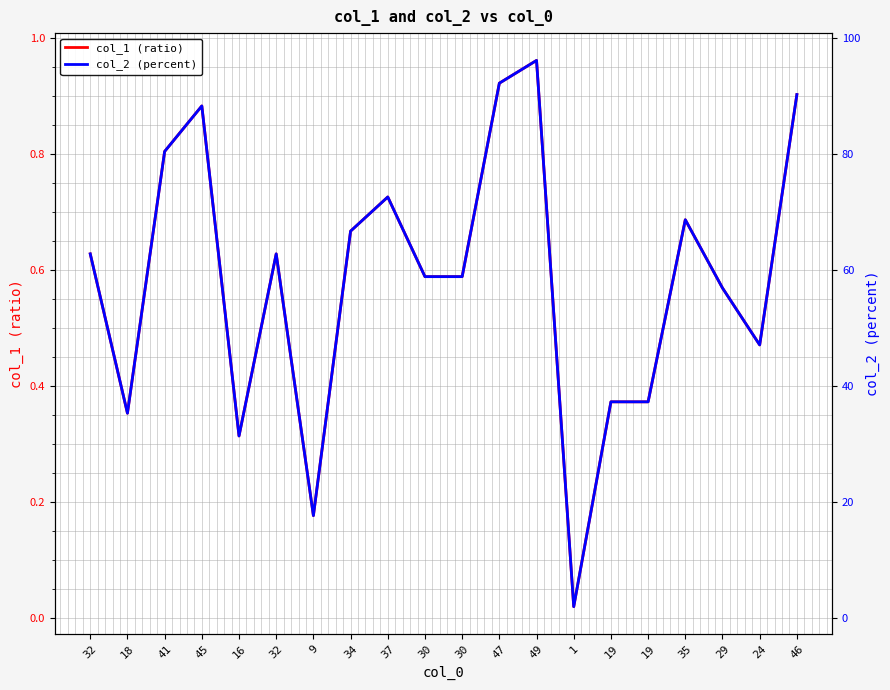

Where is the first local maximum for col_2 (percent)?

45